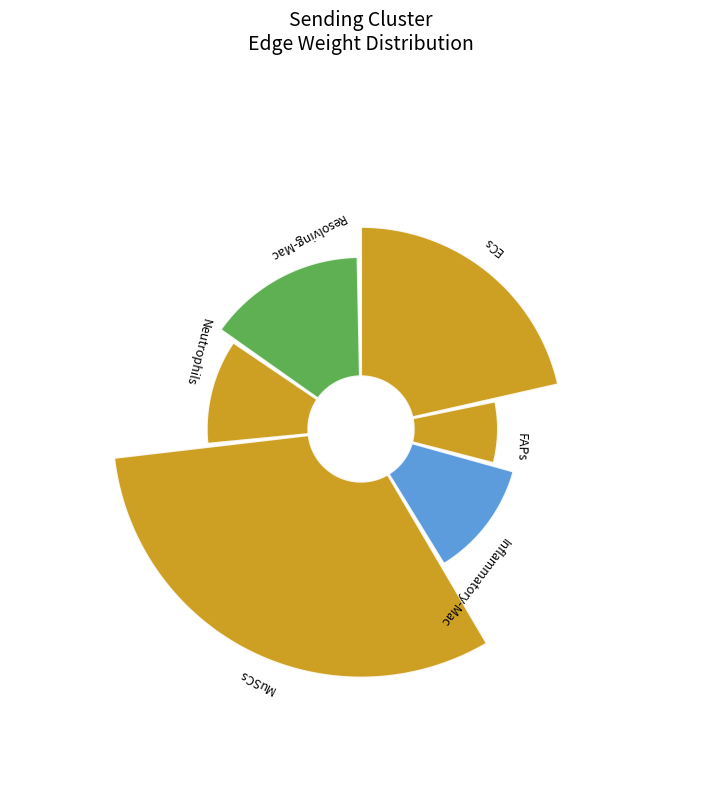

The 13 slice represents 1% of the pie. True or false?

False